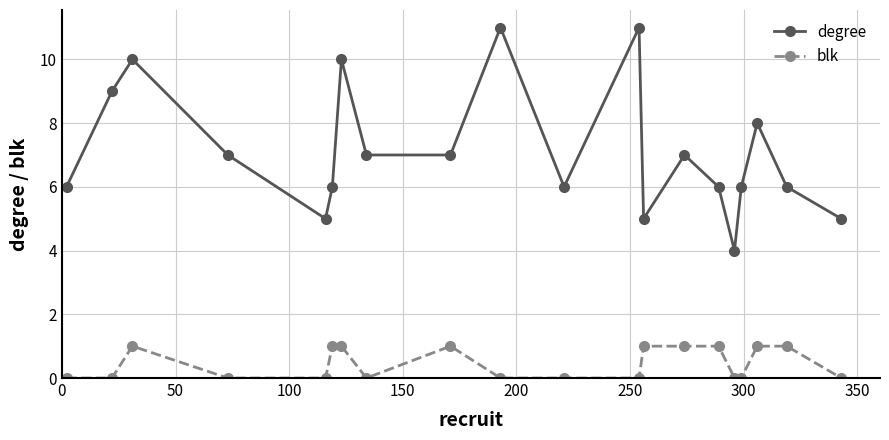

True or false: blk has more than 0 points higher than both neighbors.

True